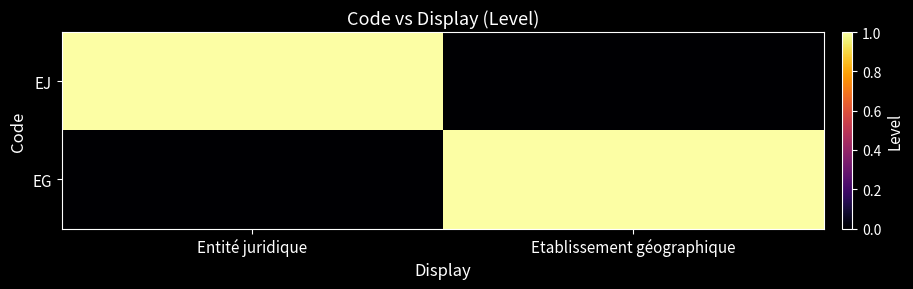

Reading right to left, list all the values displayed in this chart.

EJ: Etablissement géographique=0	Entité juridique=1
EG: Etablissement géographique=1	Entité juridique=0